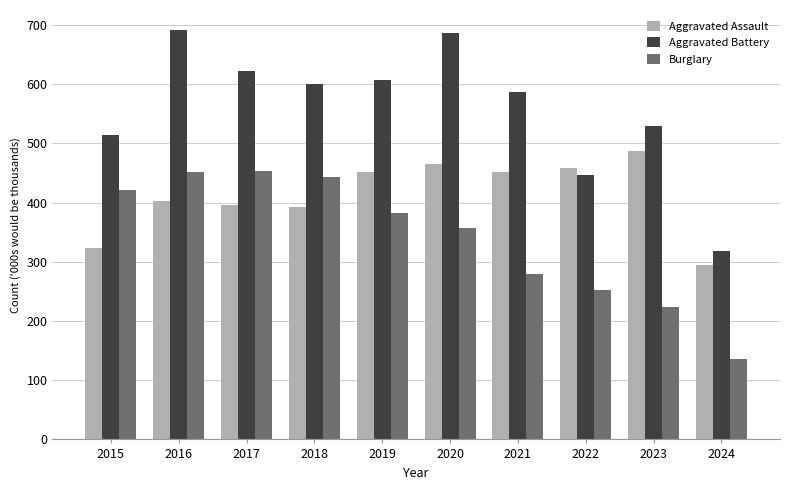

Which series has the largest total across all categories?

Aggravated Battery